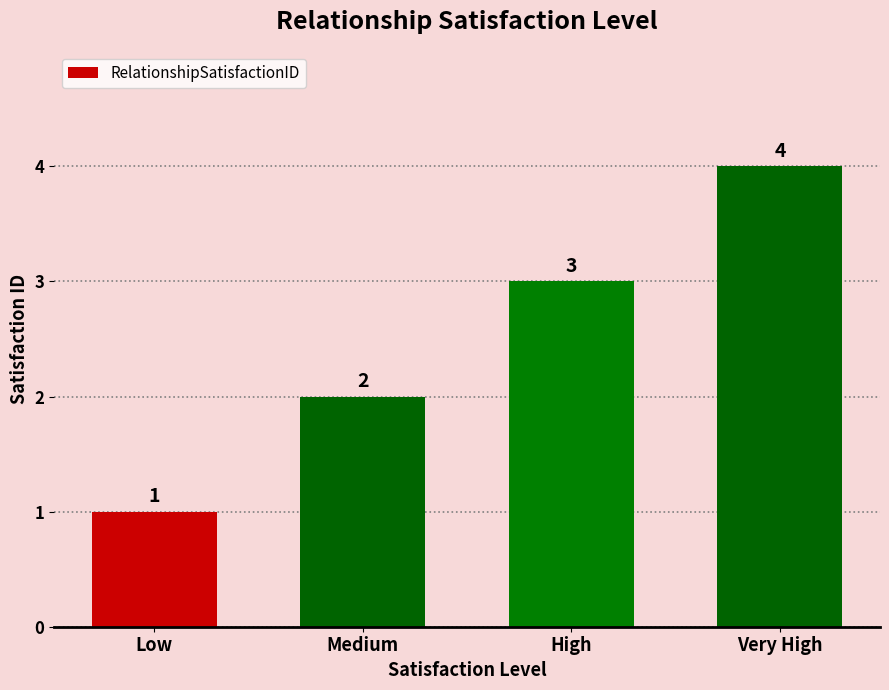

How many bars are there in total?

4